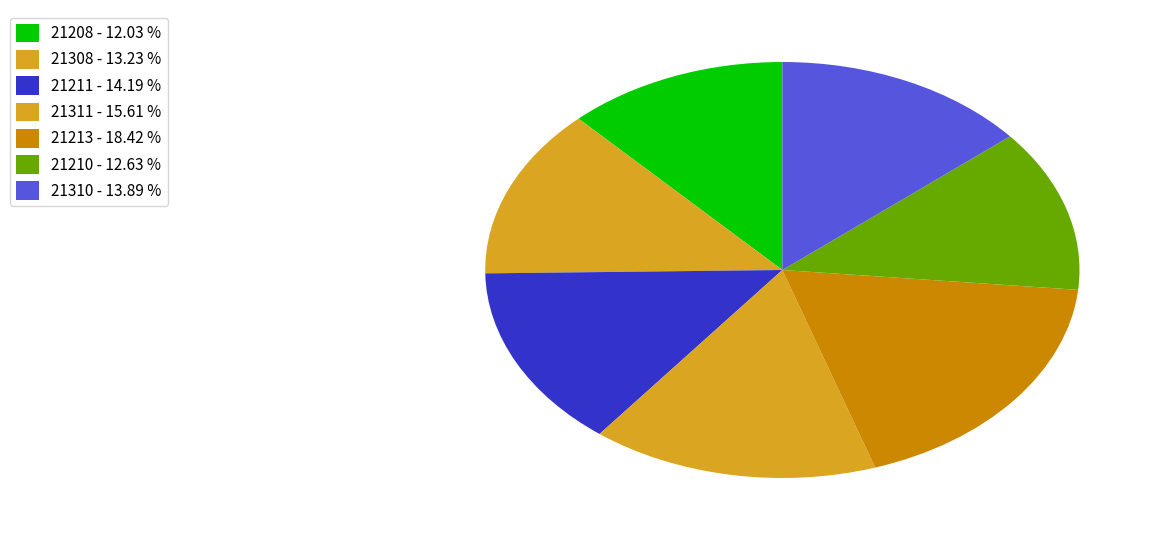

The 21311 slice represents 25% of the pie. True or false?

False